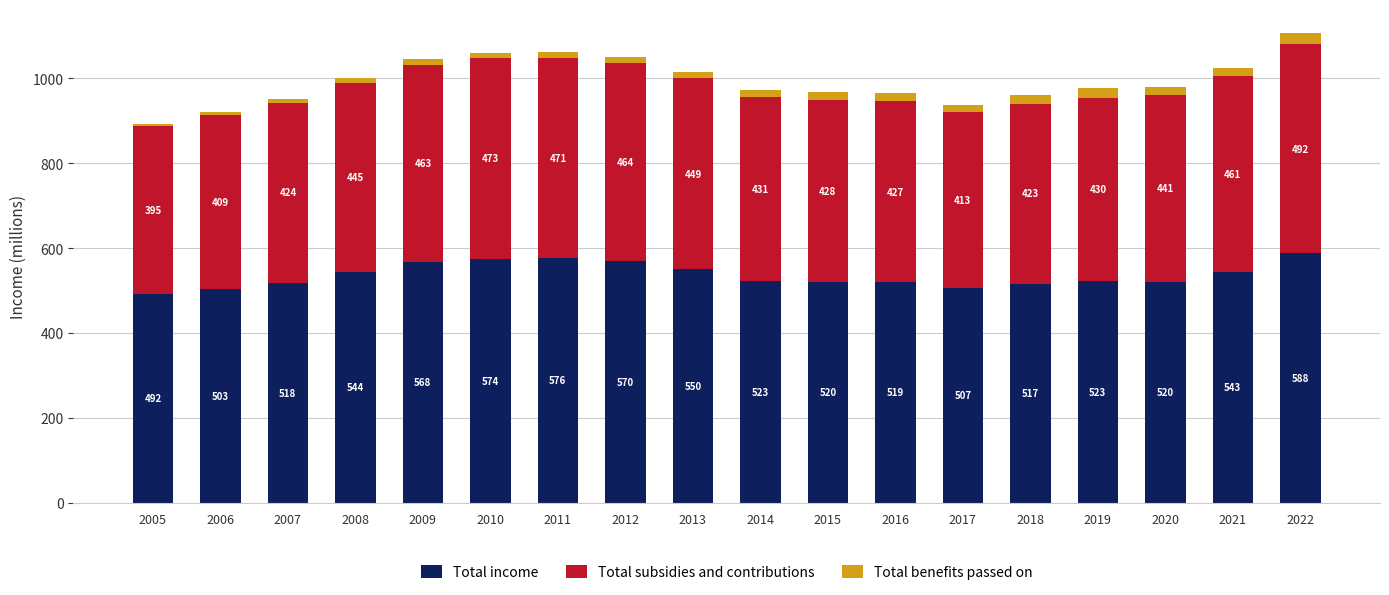

At which category is the sum across all series the highest?

2022